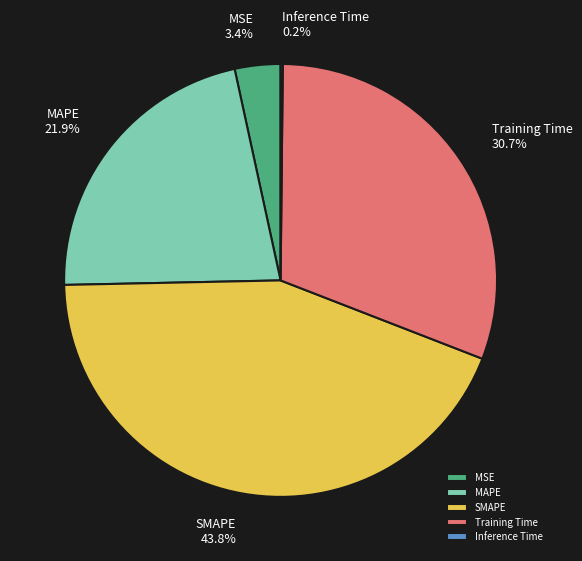

How much of the chart is everything except MAPE?

78.1%